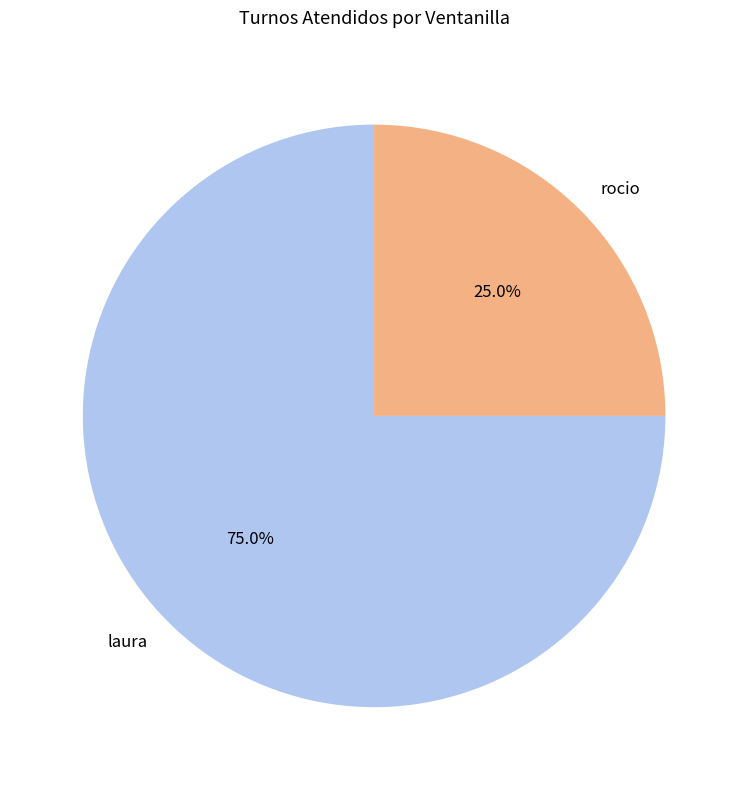

Which category has the biggest portion of the pie?

laura